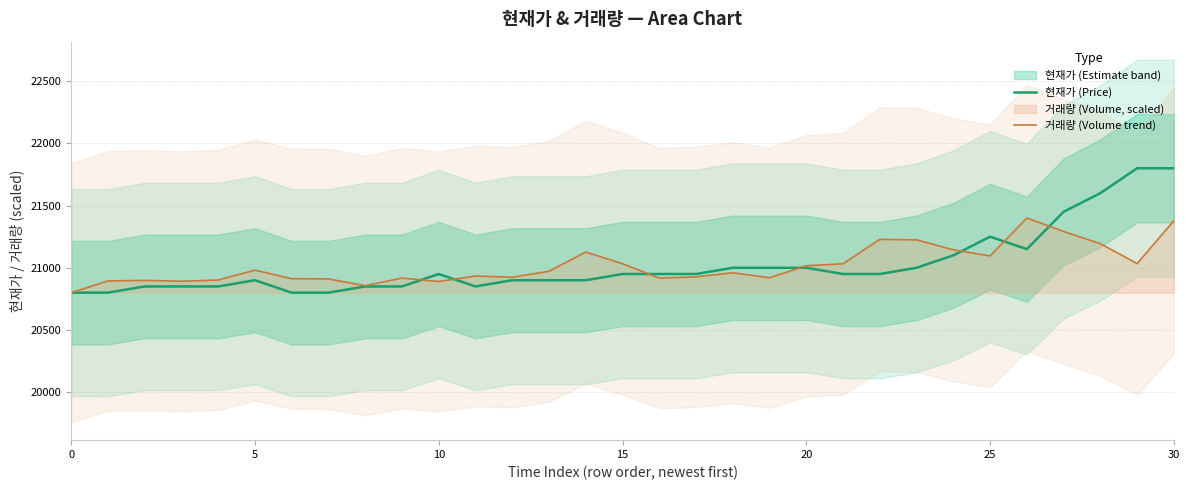

What is the minimum value for 현재가 (Price)?

20800.0